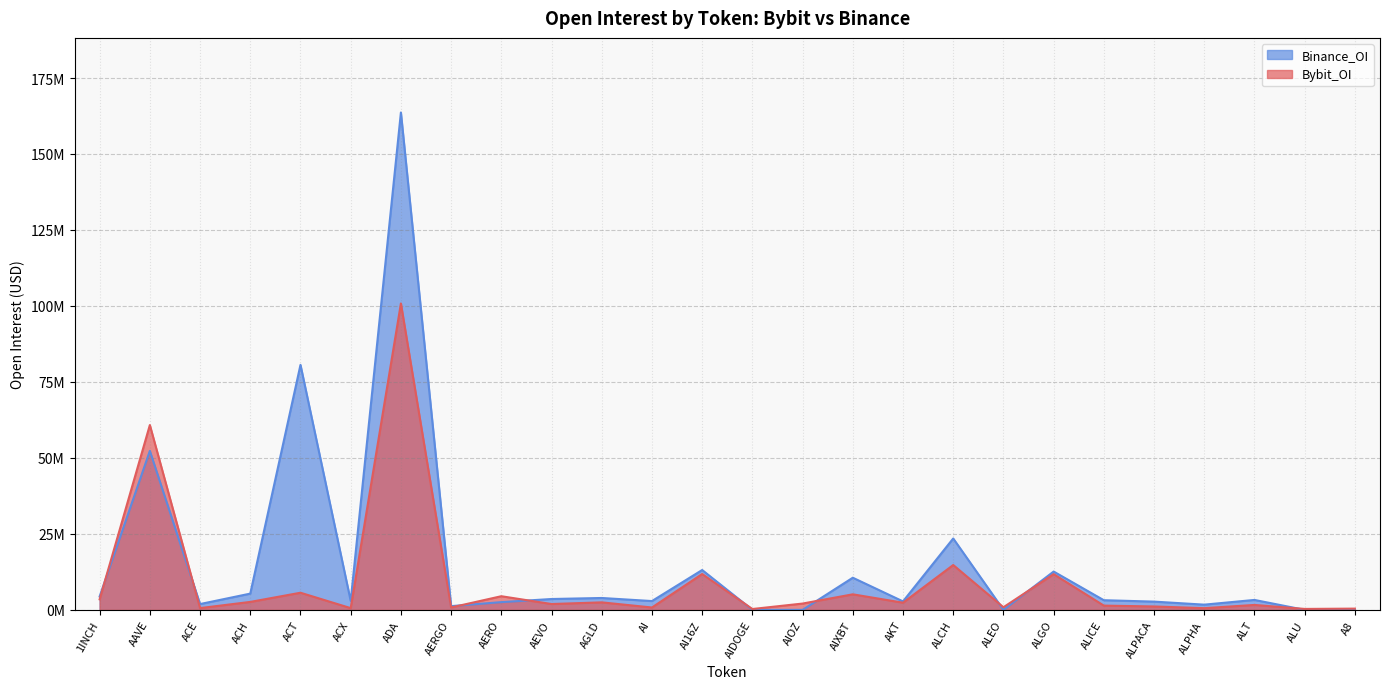

Which series has the largest total across all categories?

Binance_OI